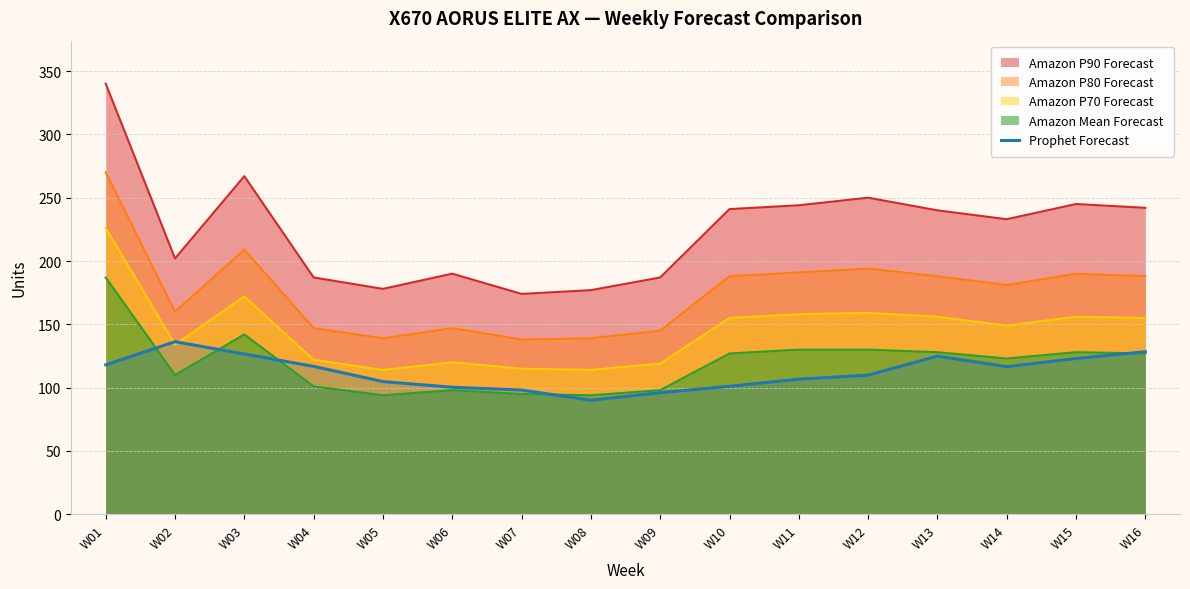

List the series in order of their peak value, lowest first.

Prophet Forecast, Amazon Mean Forecast, Amazon P70 Forecast, Amazon P80 Forecast, Amazon P90 Forecast